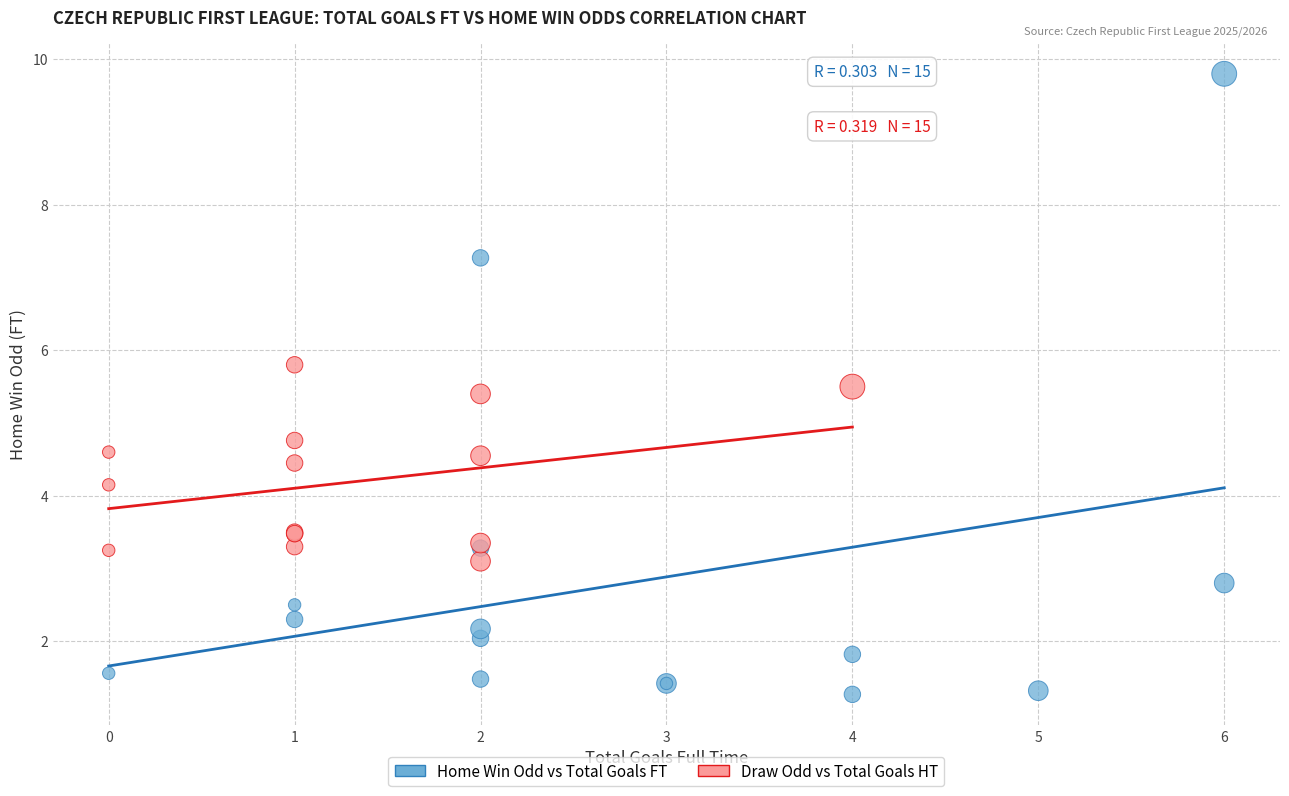

What are all the series names shown in the legend?

Home Win Odd vs Total Goals FT, Draw Odd vs Total Goals HT